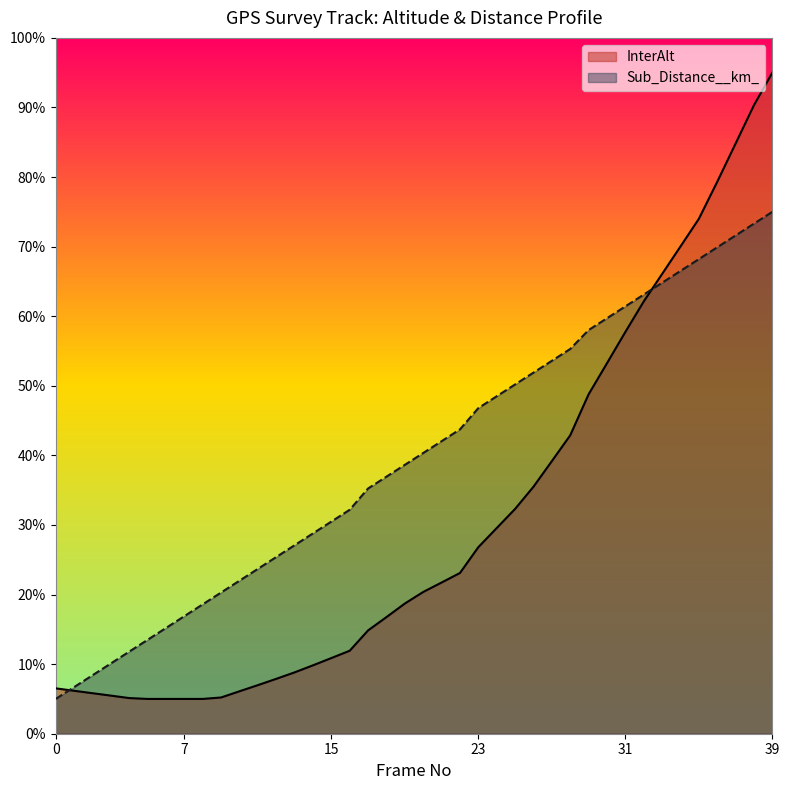

What is the maximum value shown in the chart?

1.0